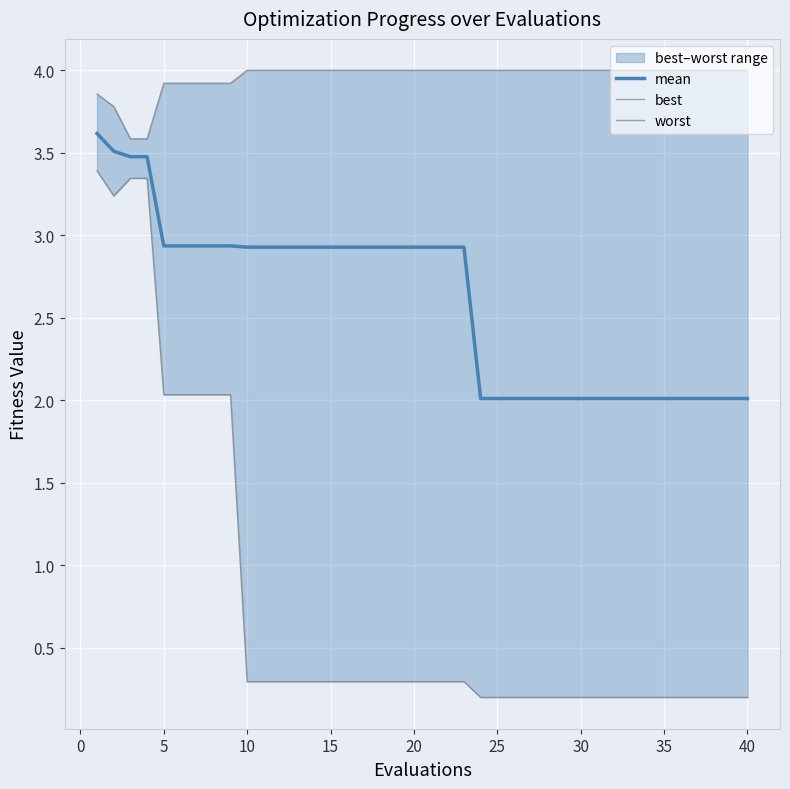

Reading left to right, extract all data points from this chart.

mean: 3.6	3.5	3.5	3.5	2.9	2.9	2.9	2.9	2.9	2.9	2.9	2.9	2.9	2.9	2.9	2.9	2.9	2.9	2.9	2.9	2.9	2.9	2.9	2.0	2.0	2.0	2.0	2.0	2.0	2.0	2.0	2.0	2.0	2.0	2.0	2.0	2.0	2.0	2.0	2.0
best: 3.4	3.2	3.3	3.3	2.0	2.0	2.0	2.0	2.0	0.3	0.3	0.3	0.3	0.3	0.3	0.3	0.3	0.3	0.3	0.3	0.3	0.3	0.3	0.2	0.2	0.2	0.2	0.2	0.2	0.2	0.2	0.2	0.2	0.2	0.2	0.2	0.2	0.2	0.2	0.2
worst: 3.9	3.8	3.6	3.6	3.9	3.9	3.9	3.9	3.9	4.0	4.0	4.0	4.0	4.0	4.0	4.0	4.0	4.0	4.0	4.0	4.0	4.0	4.0	4.0	4.0	4.0	4.0	4.0	4.0	4.0	4.0	4.0	4.0	4.0	4.0	4.0	4.0	4.0	4.0	4.0